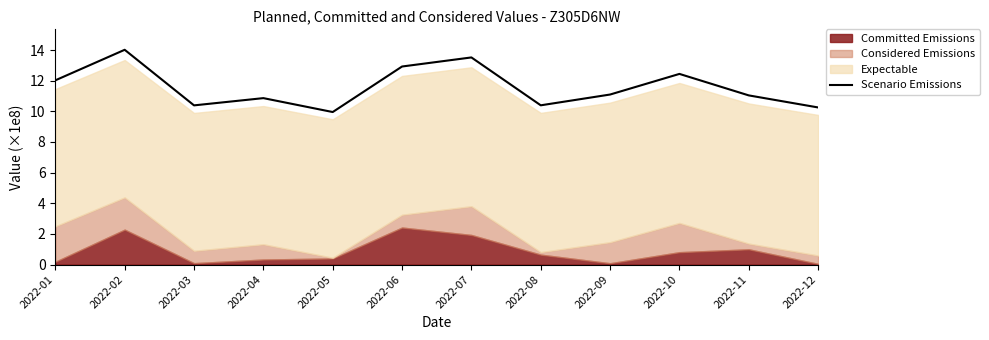

How many data points are less than 11?

5